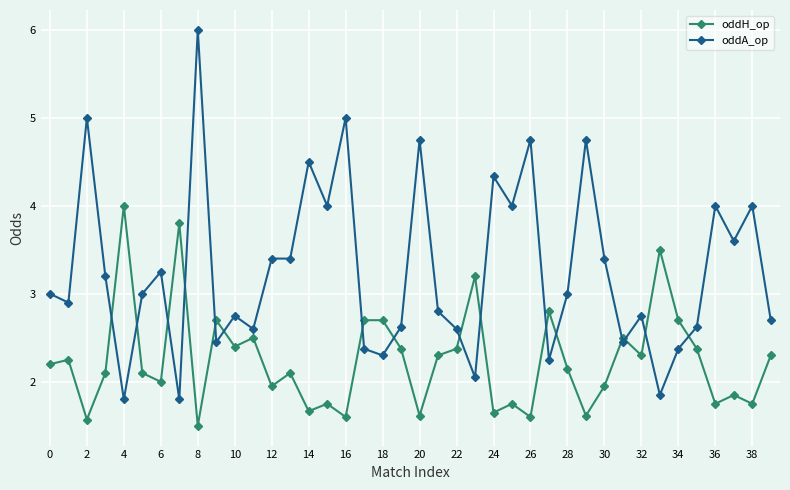

What is the maximum value shown in the chart?

6.0